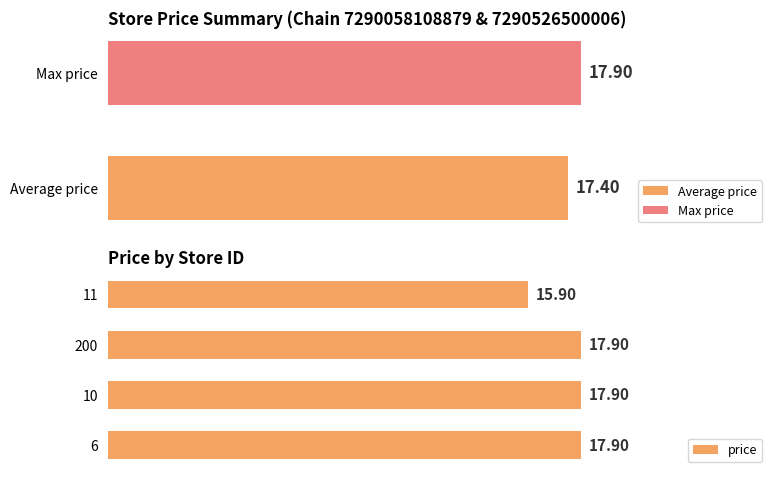

What is the difference between the maximum and minimum values?

2.0